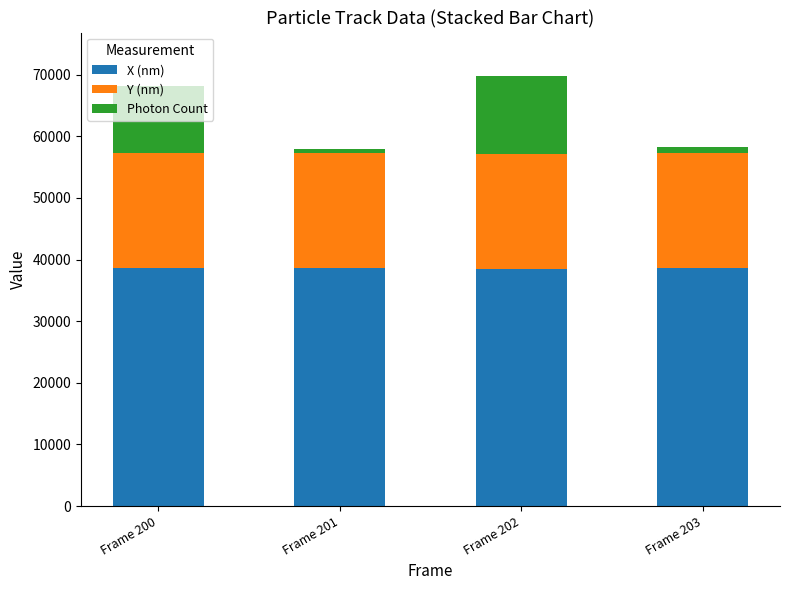

What is the minimum value for X (nm)?

38459.4